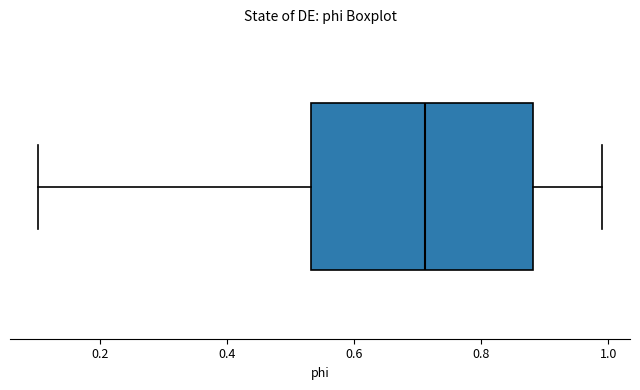

Transcribe this box plot: give where the median line is, the range the box spans, and where the two whiskers end, as read against the x-axis. The values are not printed on the chart, so give them approximately, as read against the axis.

median 0.72, box 0.54 to 0.88, whiskers 0.10 to 0.98